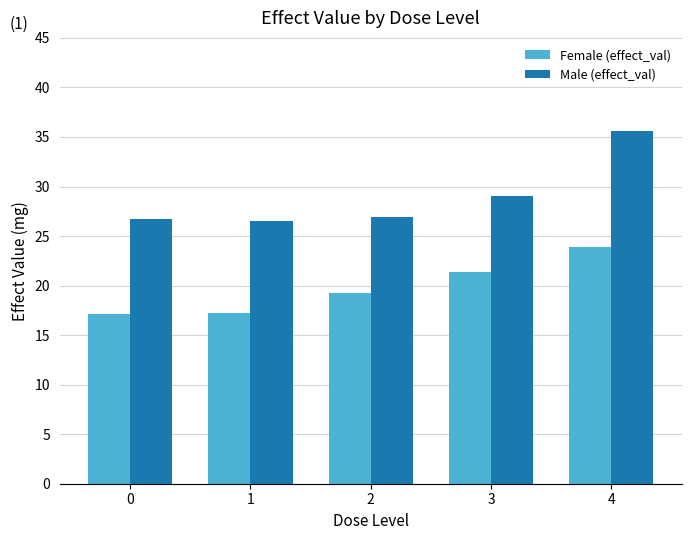

What is the highest value of the Male (effect_val) series?

35.6